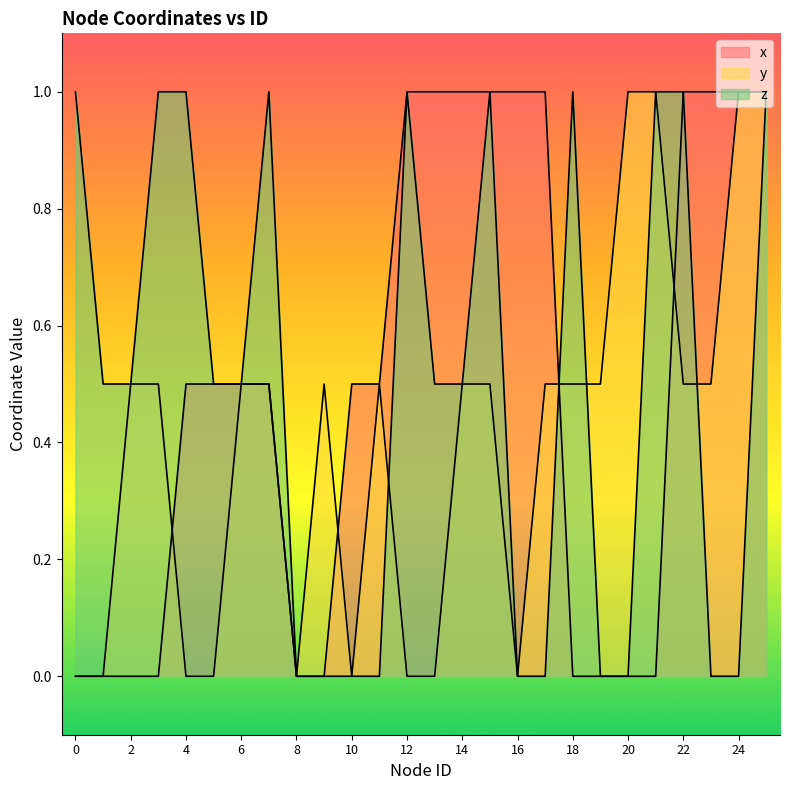

At 6, list the series in order from smallest to largest.

x, y, z